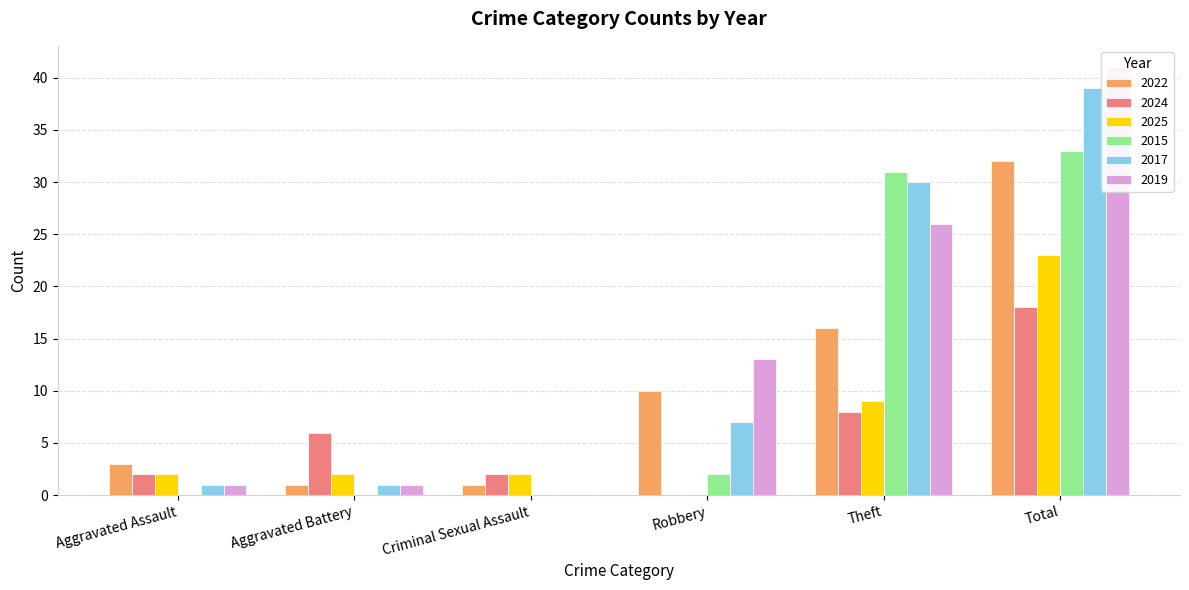

List the labels in order of 2017 value, smallest first.

Criminal Sexual Assault, Aggravated Assault, Aggravated Battery, Robbery, Theft, Total